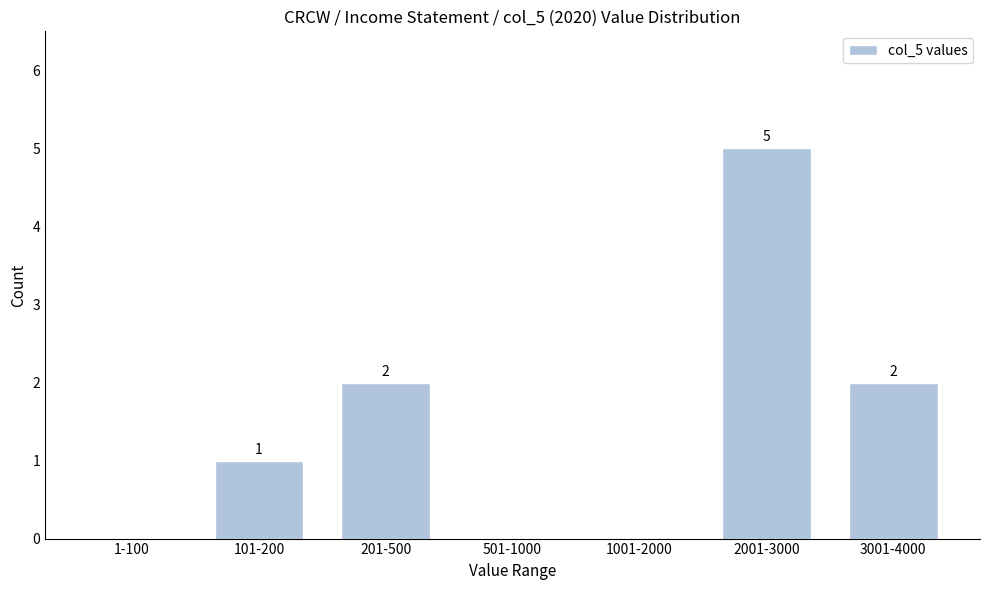

Reading left to right, list all the values displayed in this chart.

1-100=0	101-200=1	201-500=2	501-1000=0	1001-2000=0	2001-3000=5	3001-4000=2